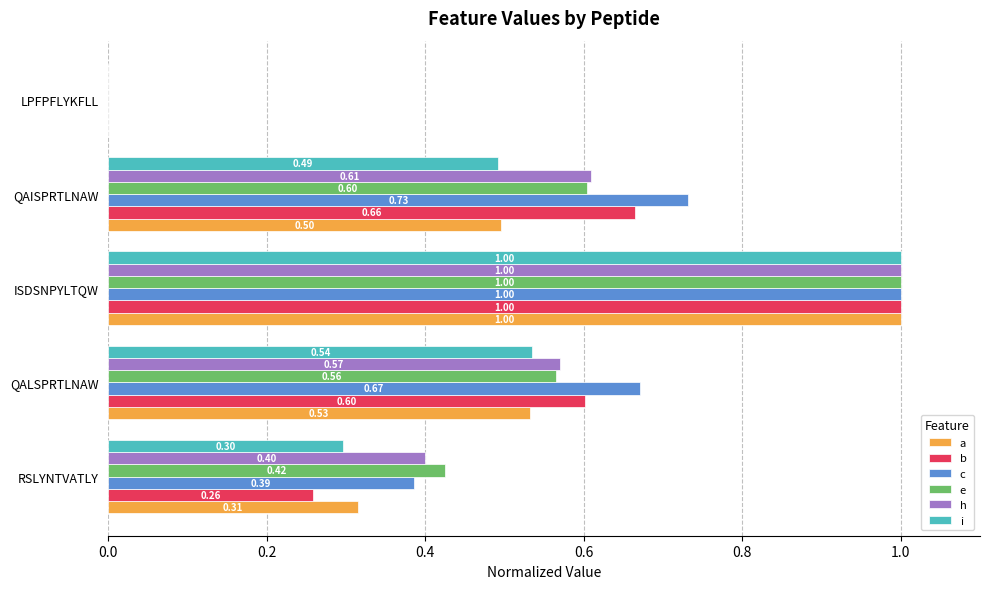

Which label corresponds to the largest value in the chart?

ISDSNPYLTQW